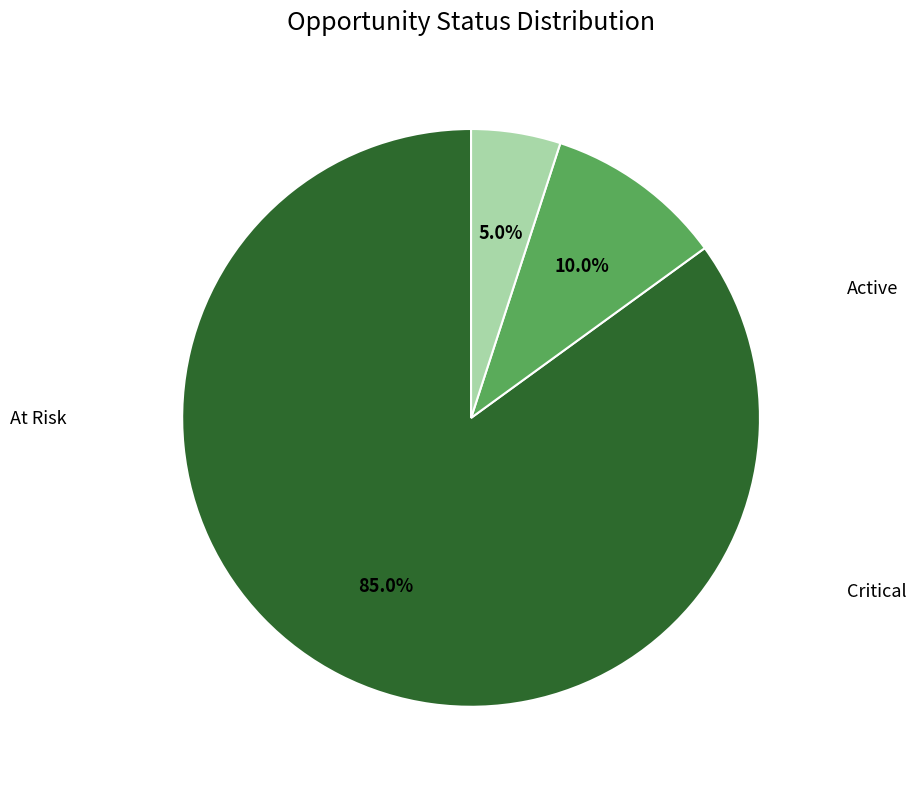

To the nearest percent, what is the difference between the Critical and At Risk slice percentages?

5%